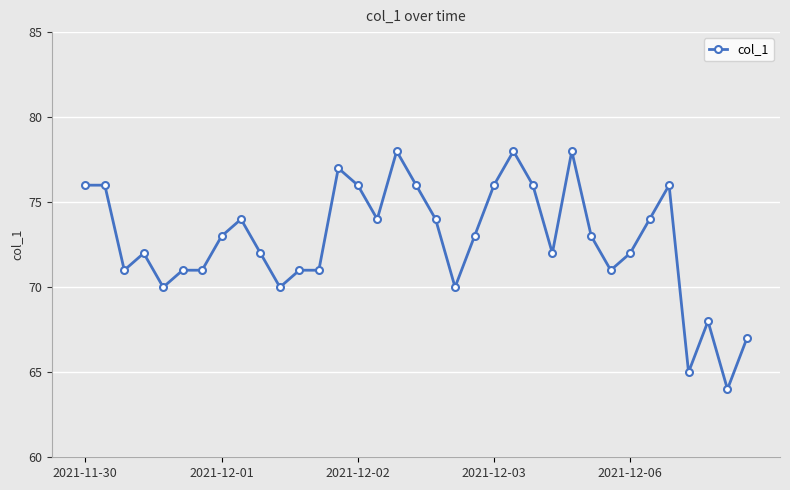

What is the sum of all values?

2546